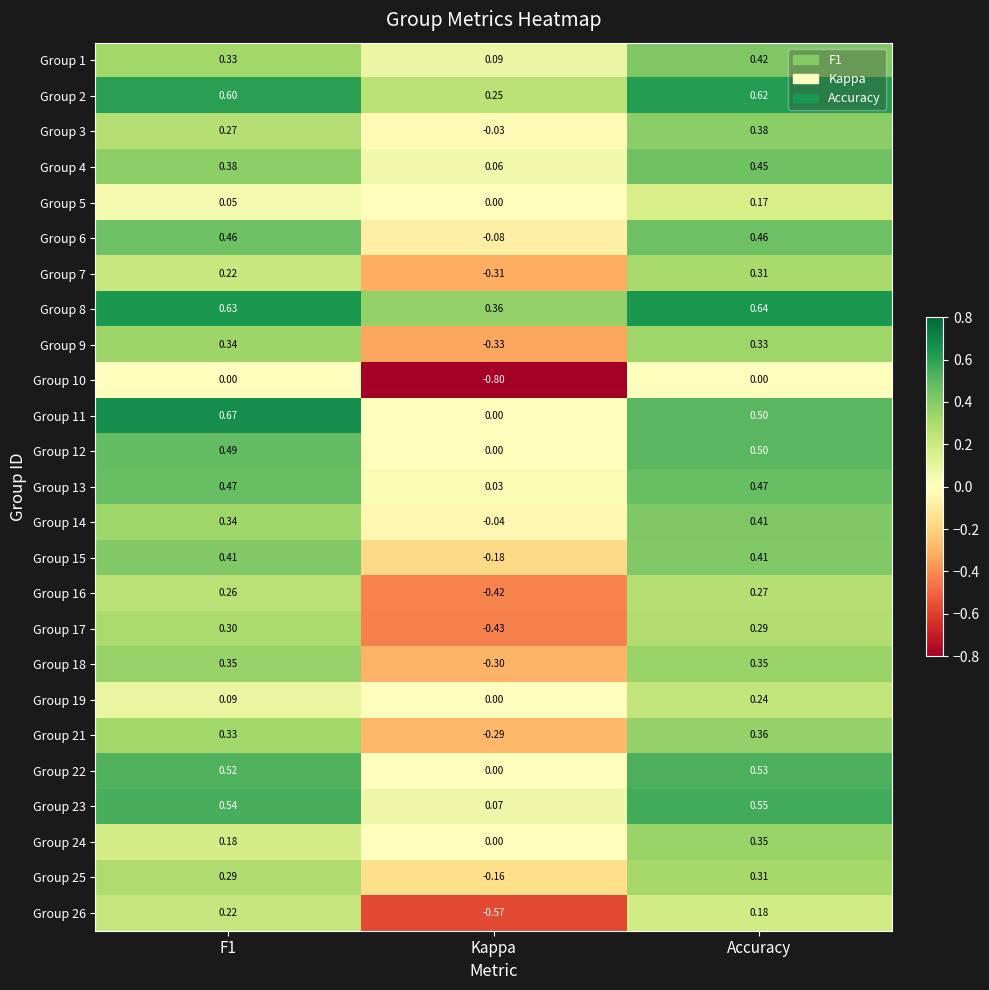

What is the smallest value displayed?

-0.8